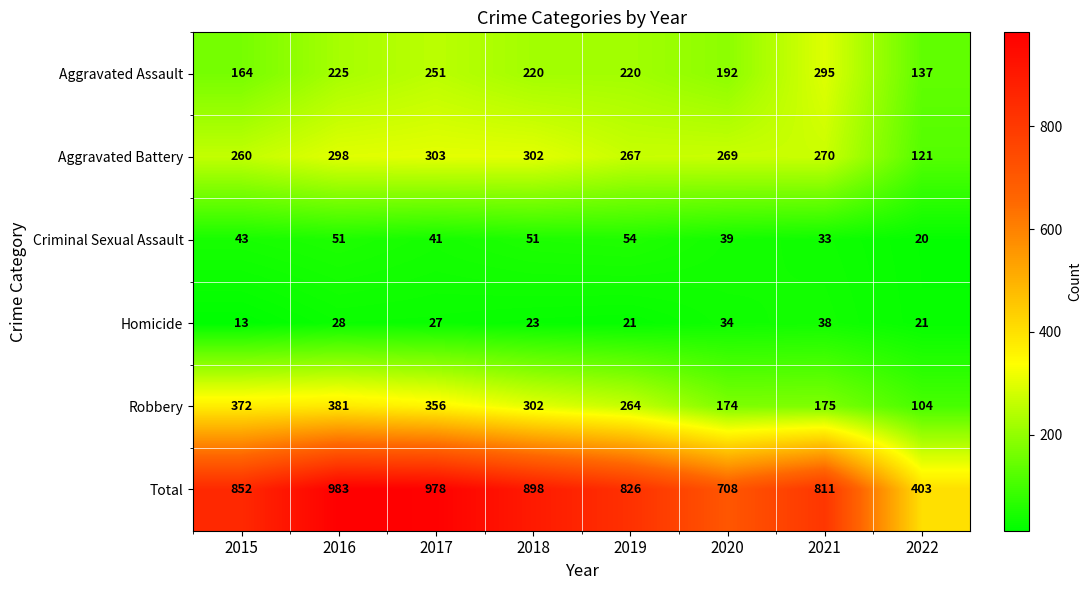

At how many categories does at least one series exceed 930?

2